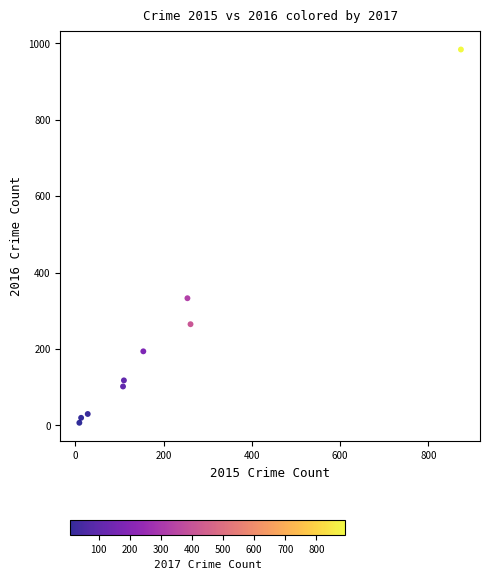

What Y value in the scatter plot is closest to 495?

333